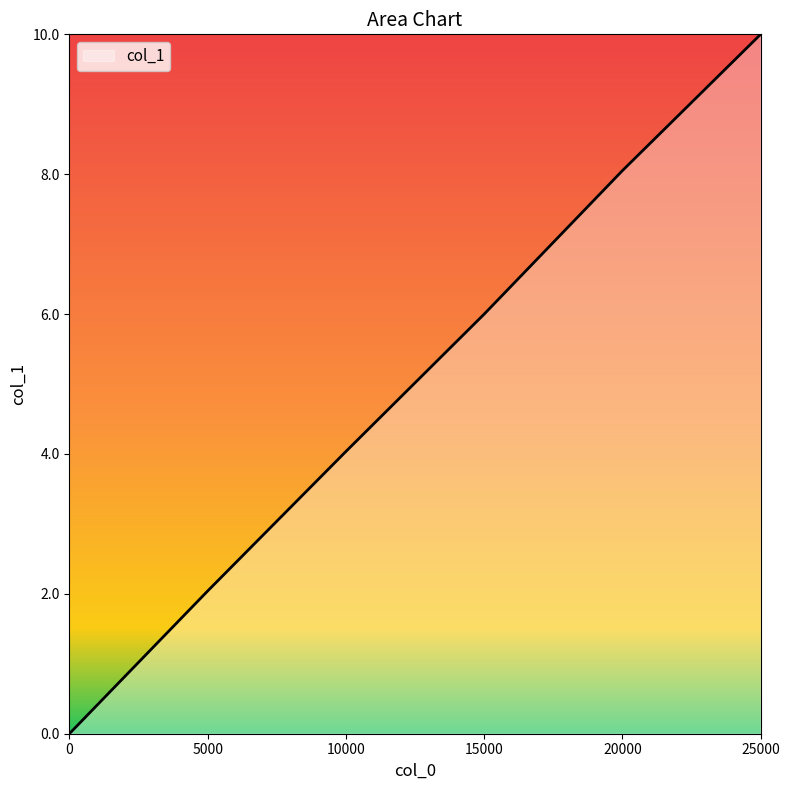

The value at 0 is -3.3. True or false?

False